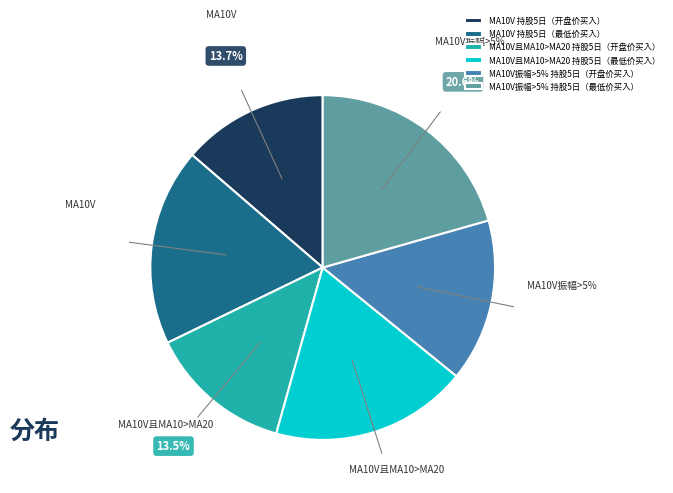

How many segments does this pie chart have?

6